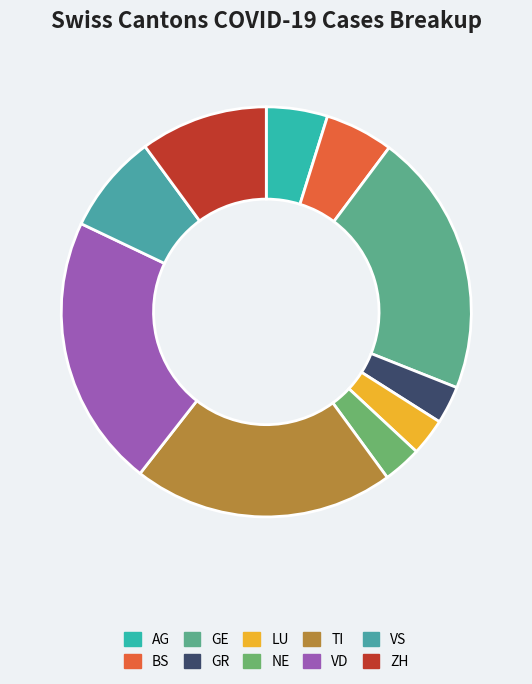

Does LU account for over 50% of the chart?

No